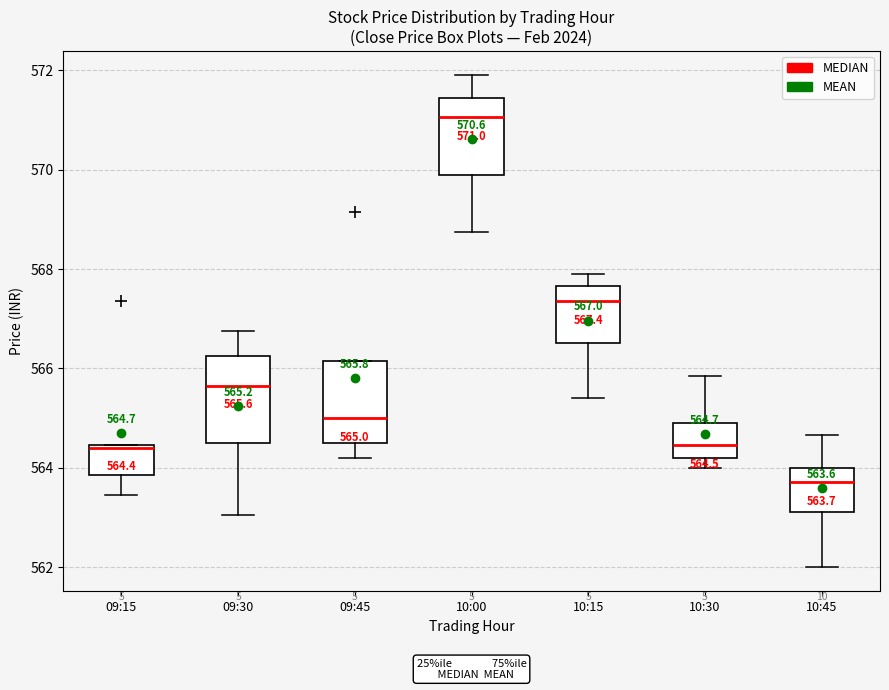

Which box has the lowest median line?

10:45